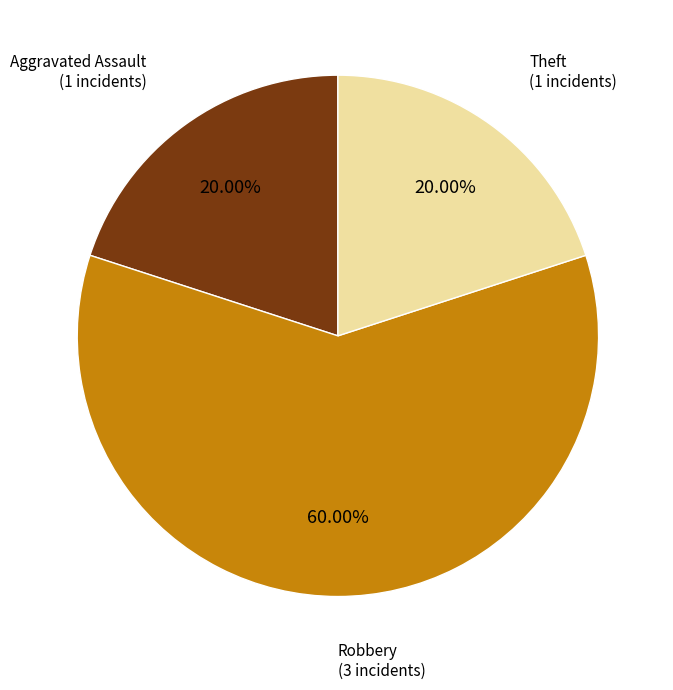

Does any single category account for the majority?

Yes